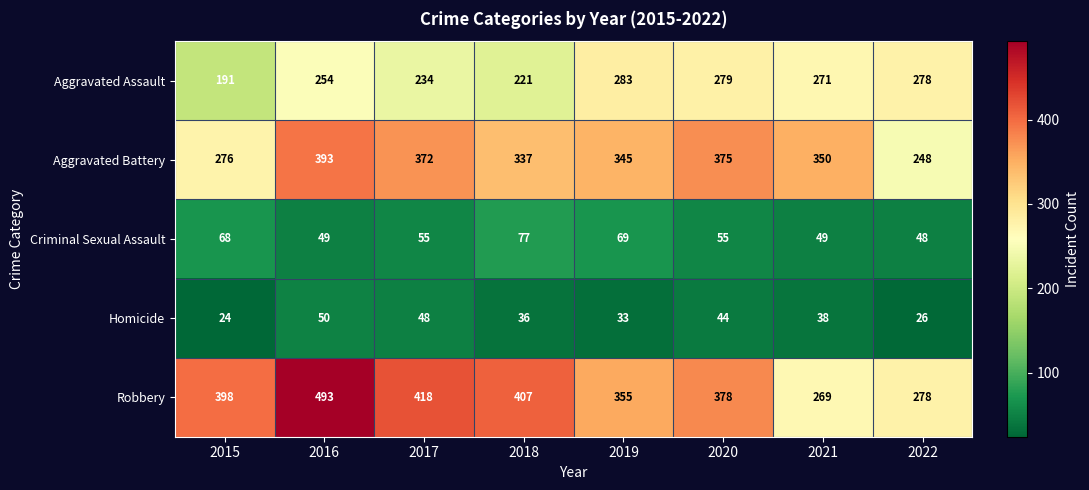

At which category does the chart reach its minimum across all series?

2015